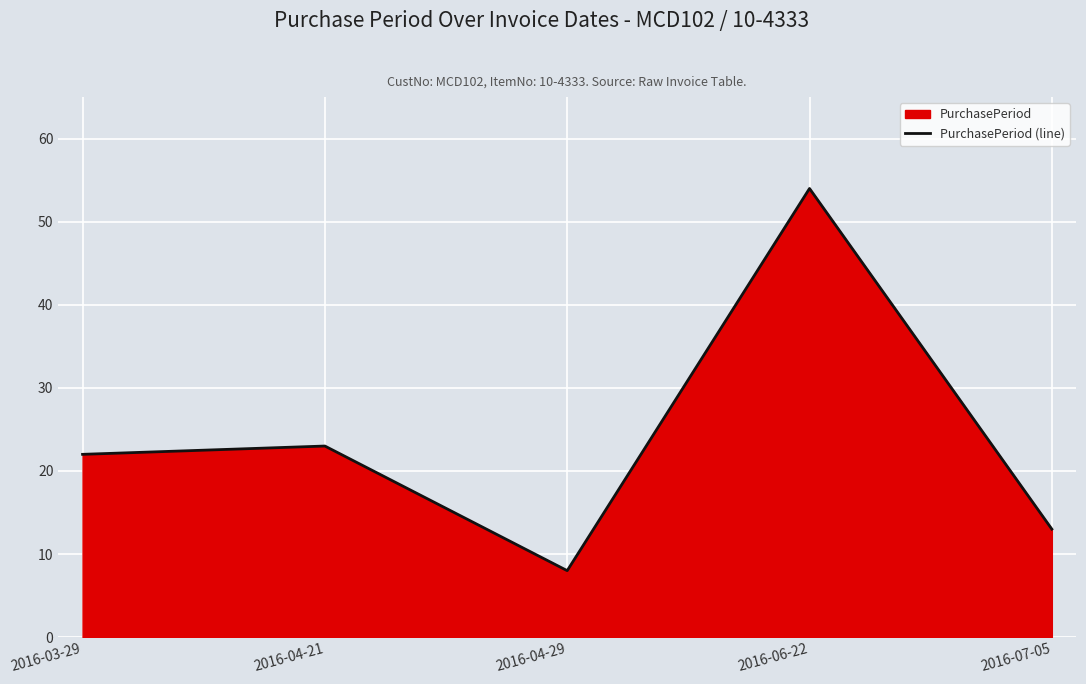

Which label corresponds to the smallest value in the chart?

2016-04-29